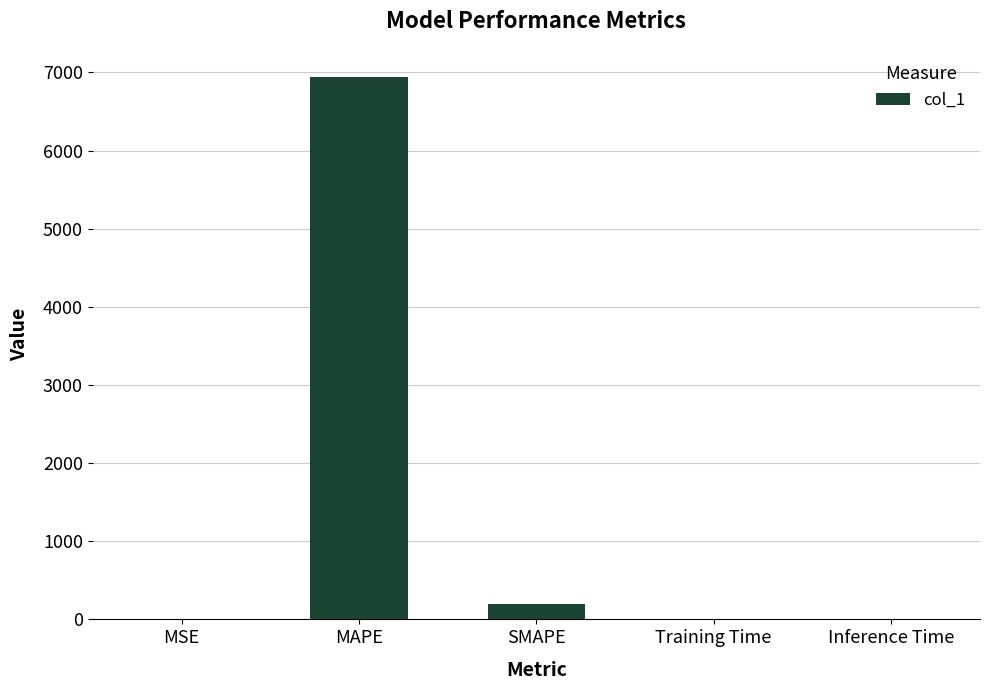

Between SMAPE and MSE, which is larger?

SMAPE